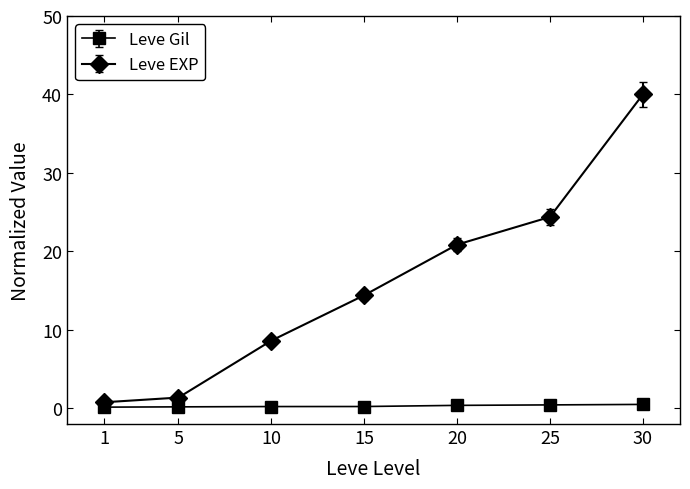

Which series has the widest spread of values?

Leve EXP